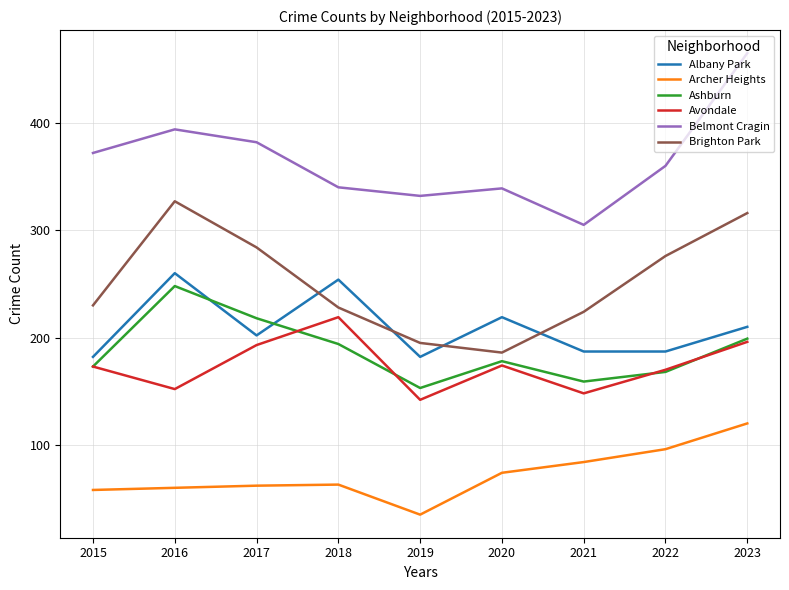

How many interior local valleys does the Belmont Cragin series have?

2